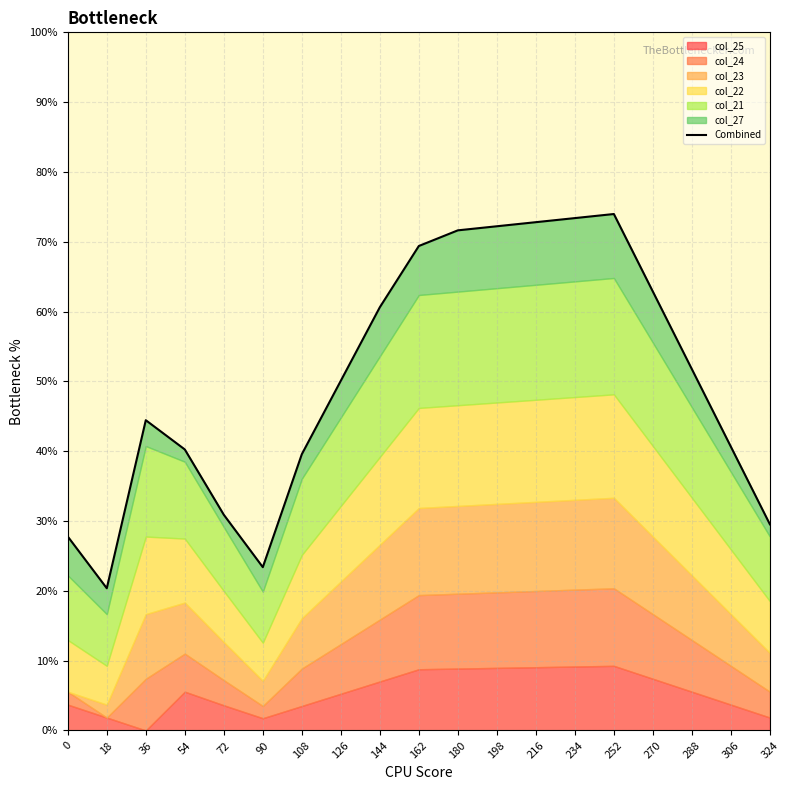

What is the difference between the values at 270 and 324?

33.3